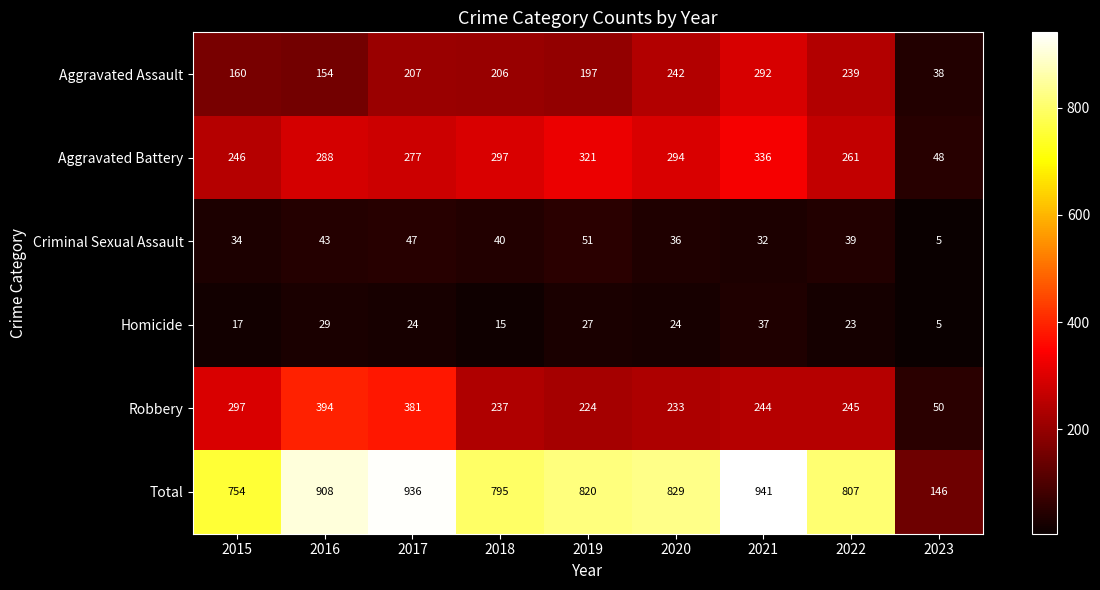

Count the number of categories in the chart.

9